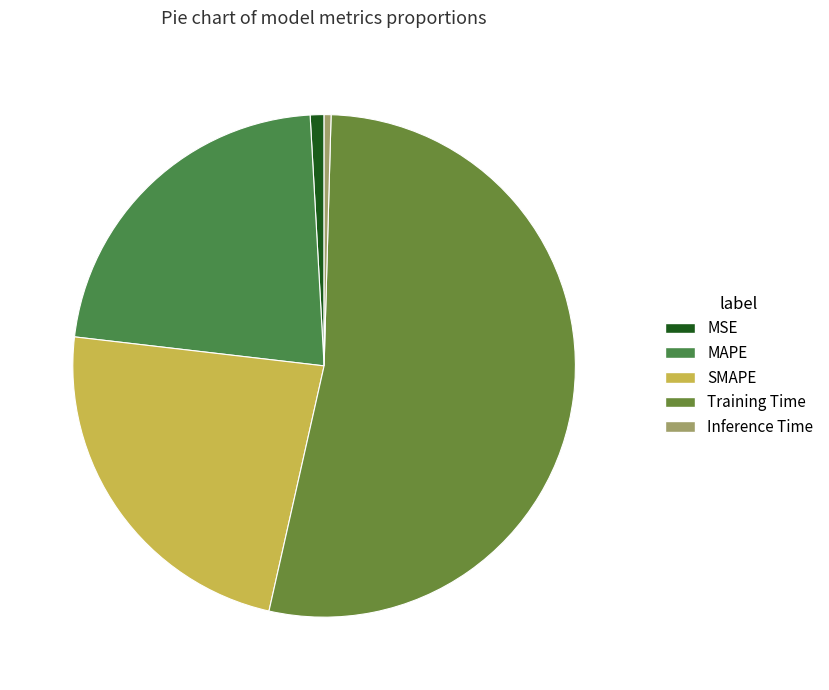

The Training Time slice represents 68% of the pie. True or false?

False